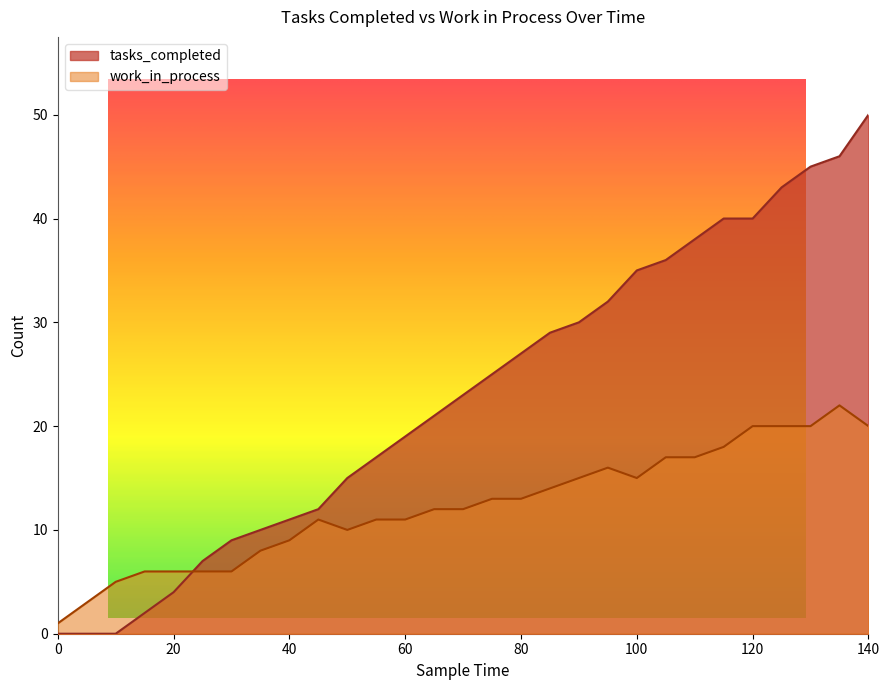

What is the maximum value shown in the chart?

50